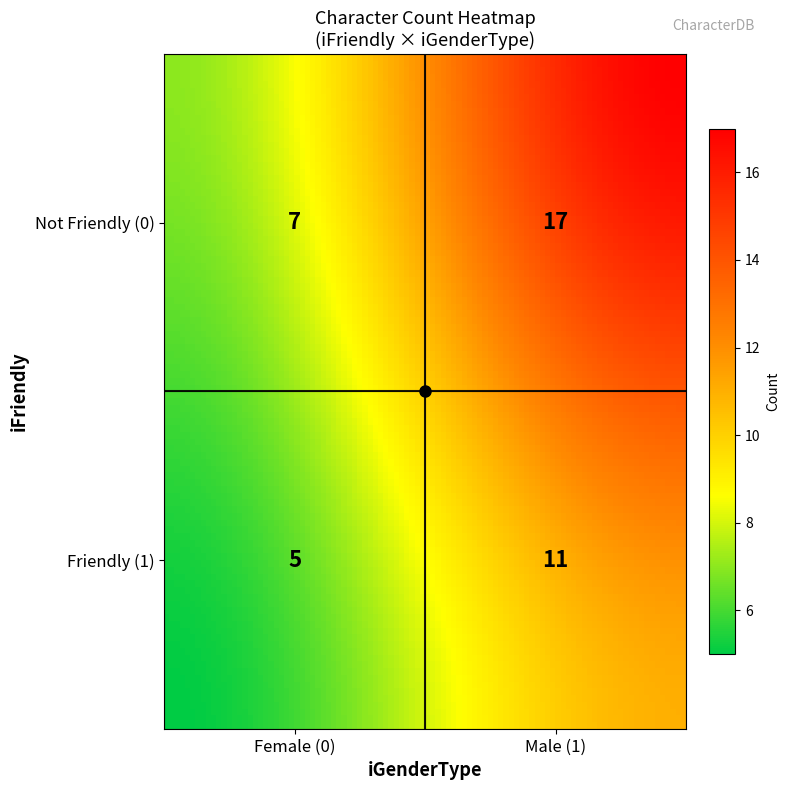

Which category has the highest value across all series?

iFriendly=0_iGenderType=1